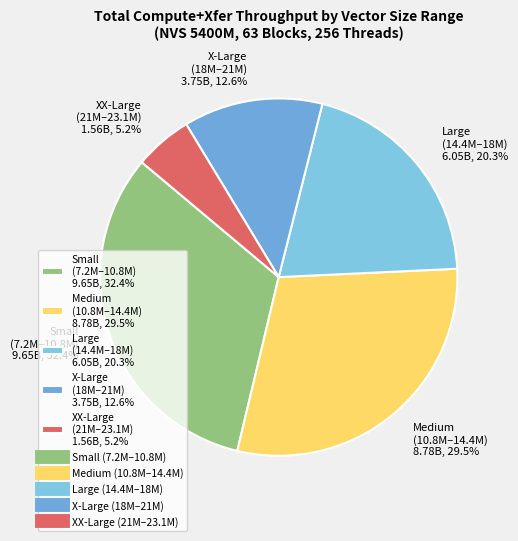

Which has a higher value, Medium (10.8M–14.4M) 8.78B, 29.5% or Small (7.2M–10.8M) 9.65B, 32.4%?

Small (7.2M–10.8M) 9.65B, 32.4%